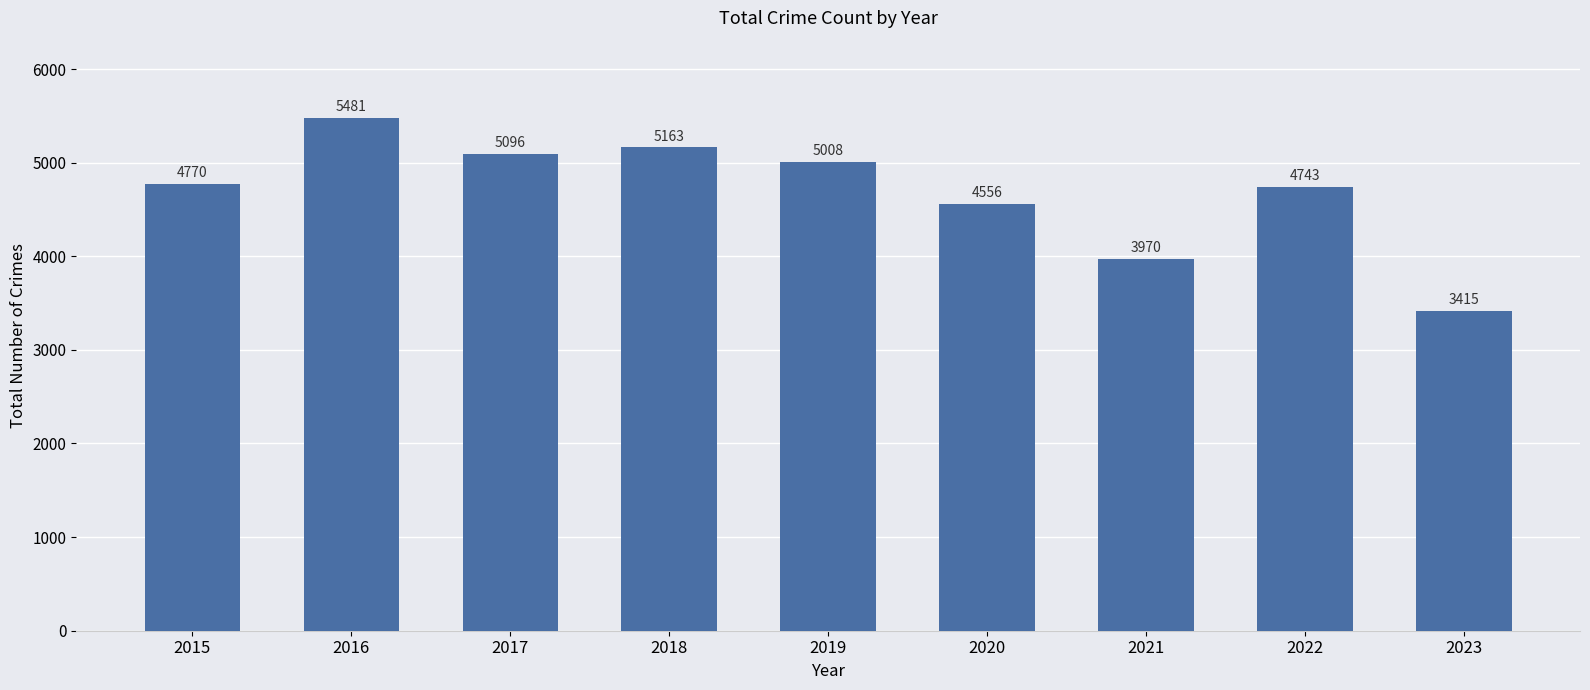

List the labels in order of value, smallest first.

2023, 2021, 2020, 2022, 2015, 2019, 2017, 2018, 2016